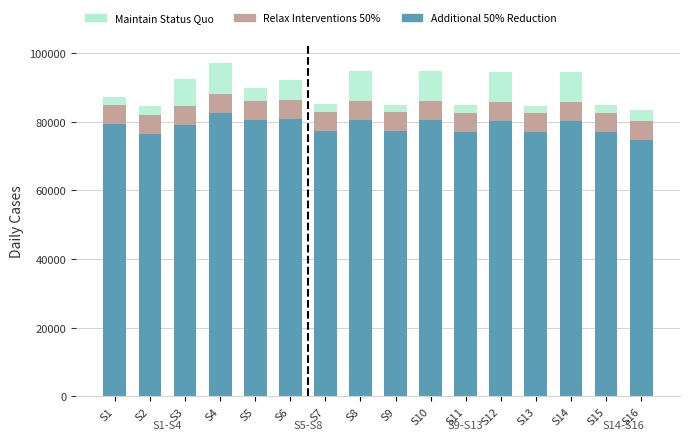

The value of Additional 50% Reduction at S11 is 77081.6. True or false?

True